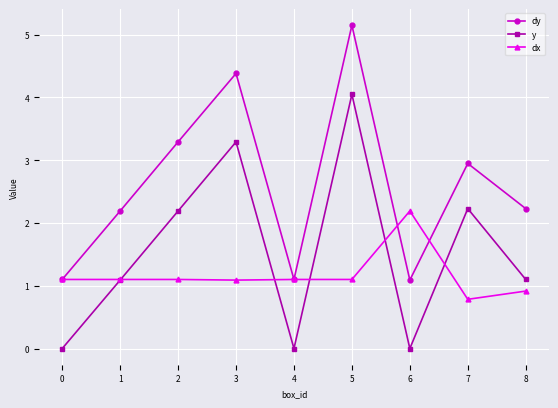

What is the approximate value of dy at 4?

1.1